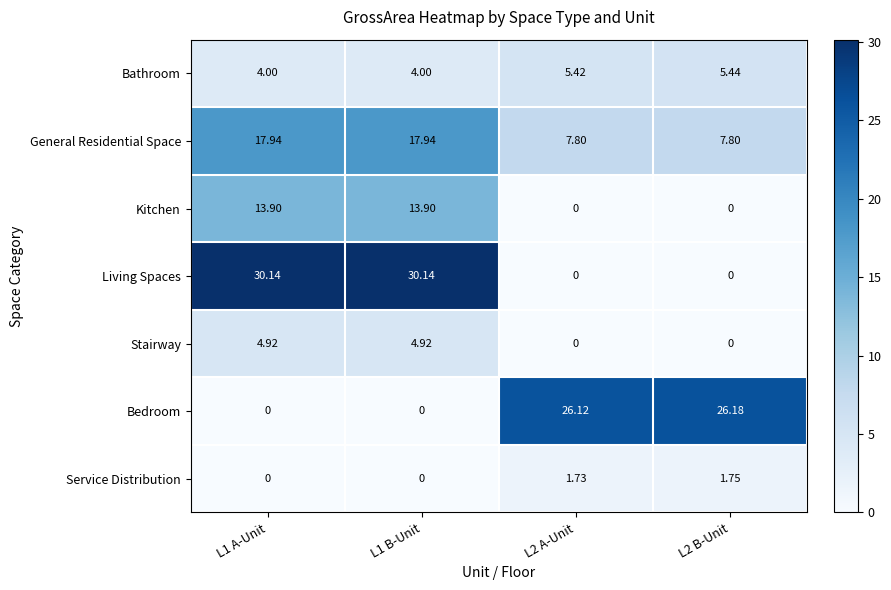

Which series has the largest total across all categories?

Living Spaces